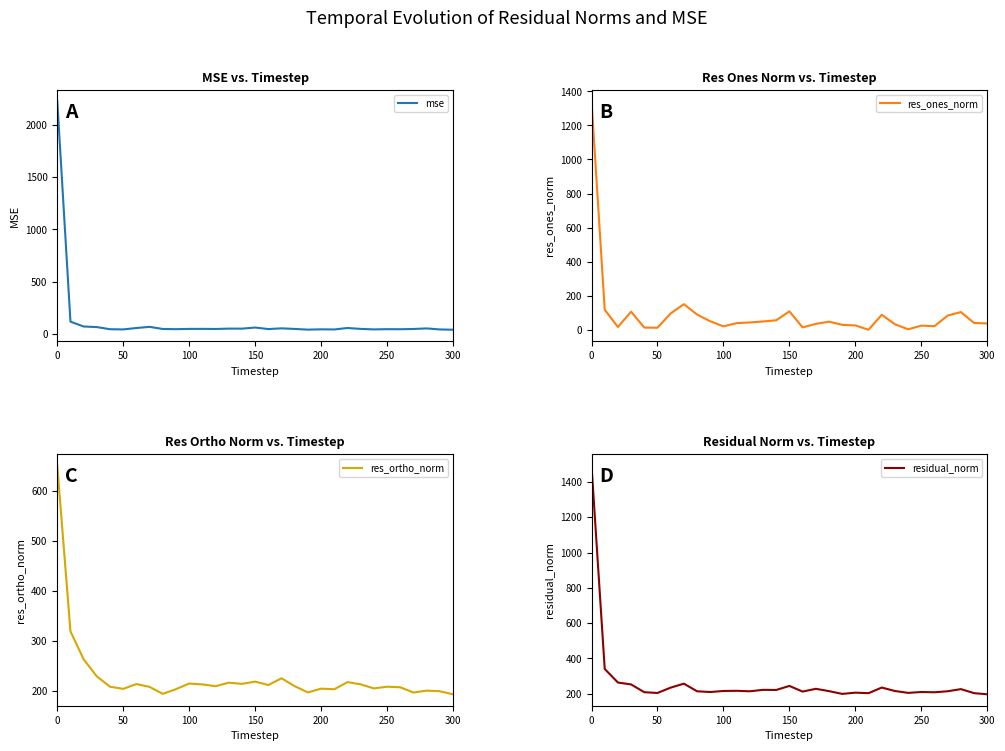

What is the maximum value for mse?

2224.8